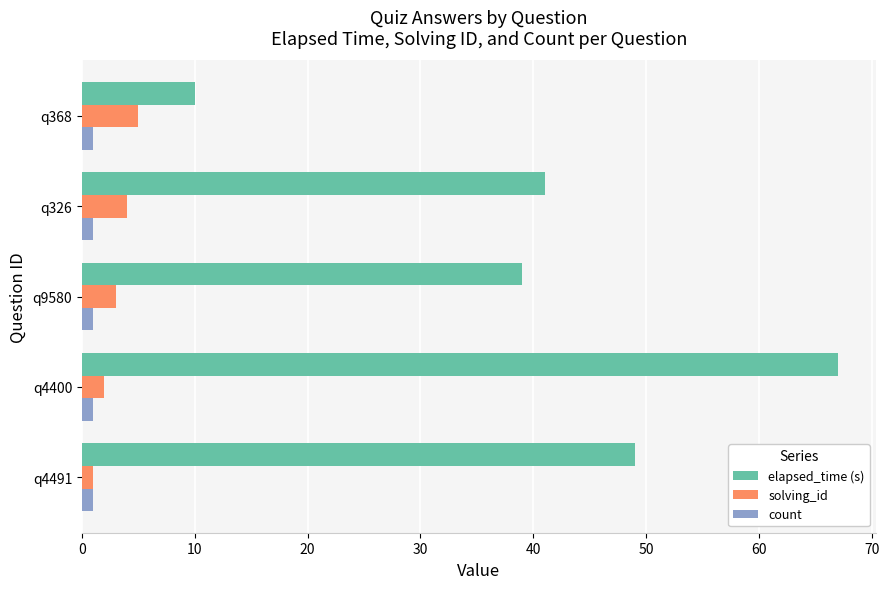

What are all the series names shown in the legend?

elapsed_time (s), solving_id, count